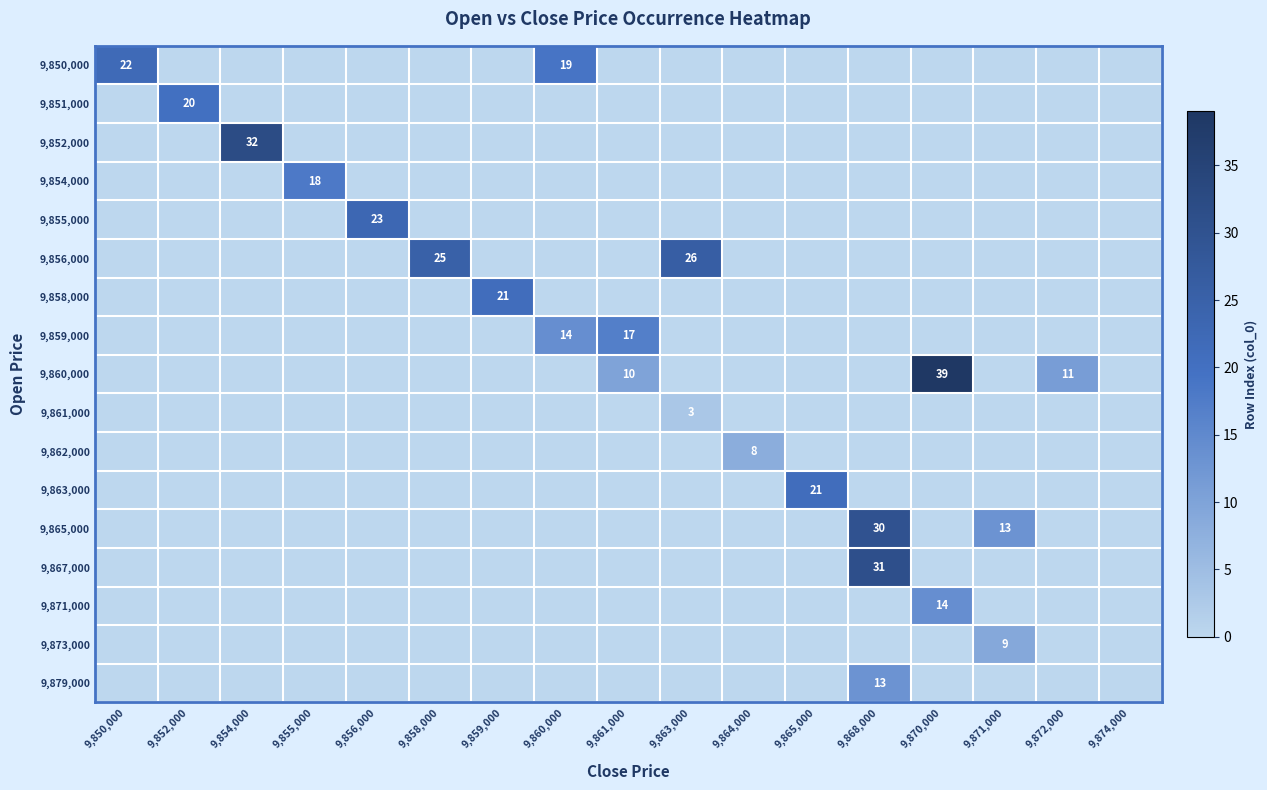

Is it true that 9,860,000 equals 6 at 9,872,000?

False